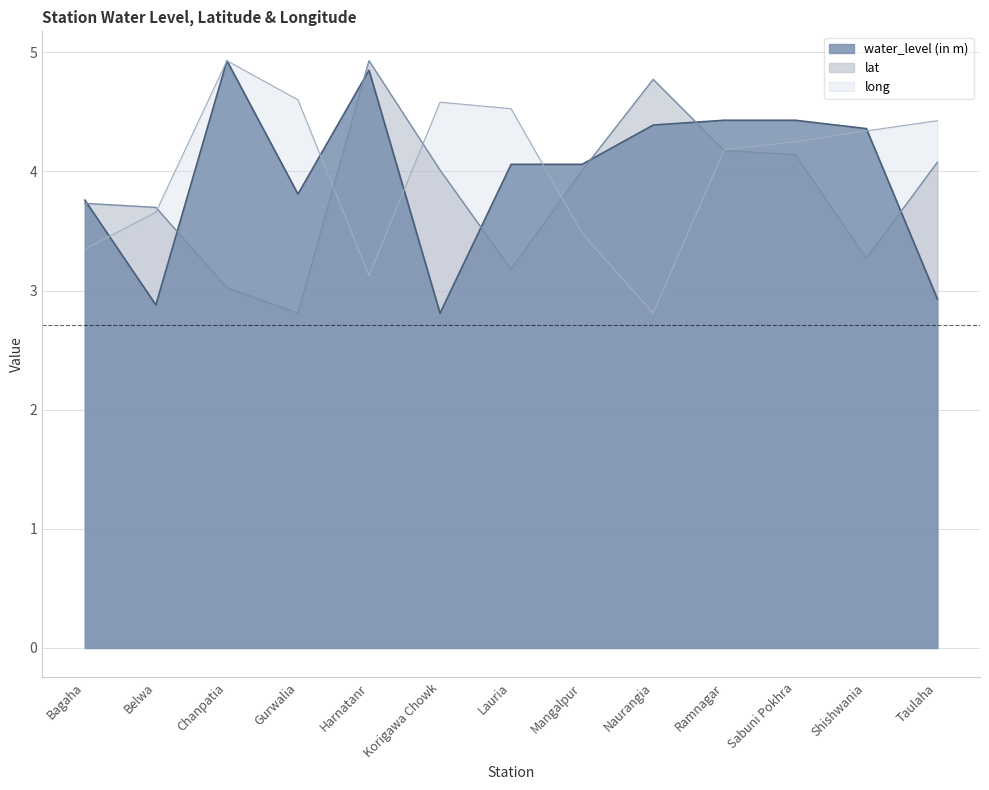

Count the number of data series in this chart.

3